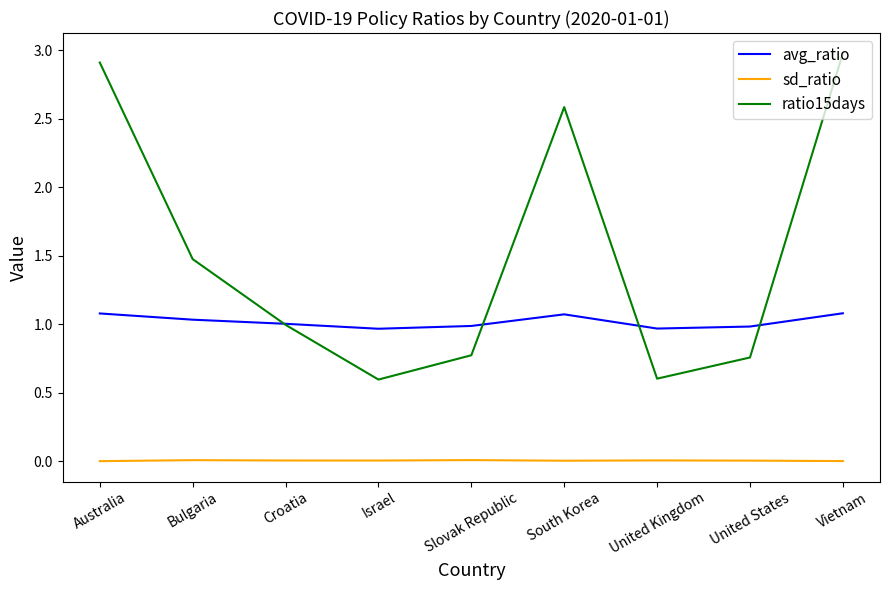

At which category does the chart reach its peak across all series?

Vietnam